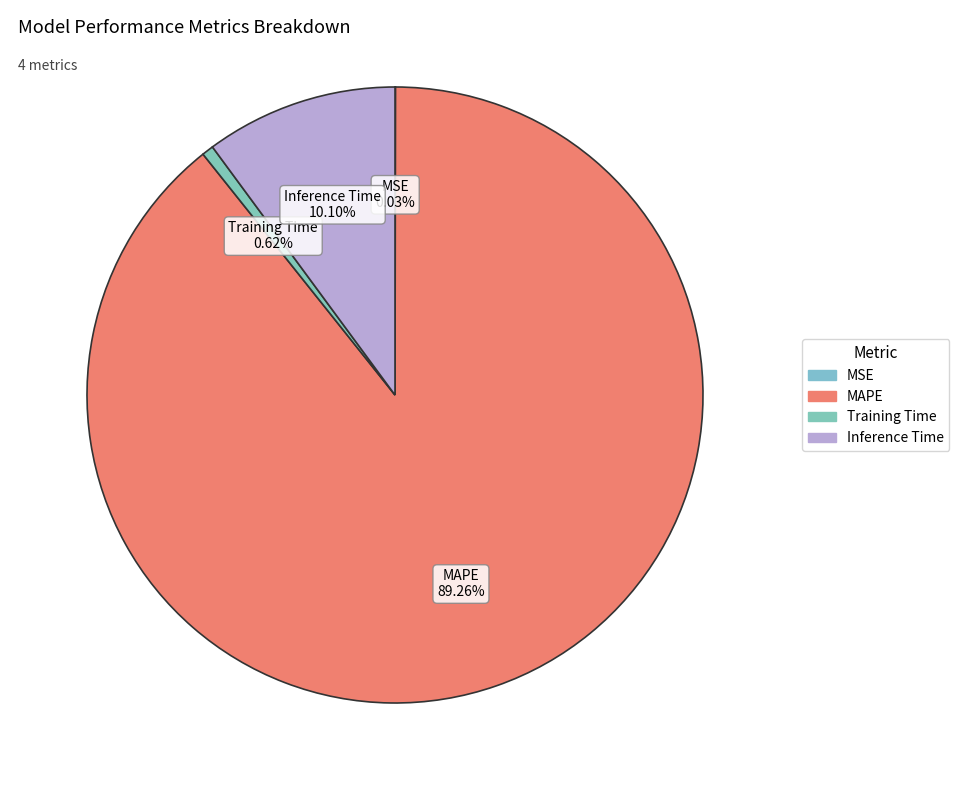

Between Inference Time and MSE, which is larger?

Inference Time